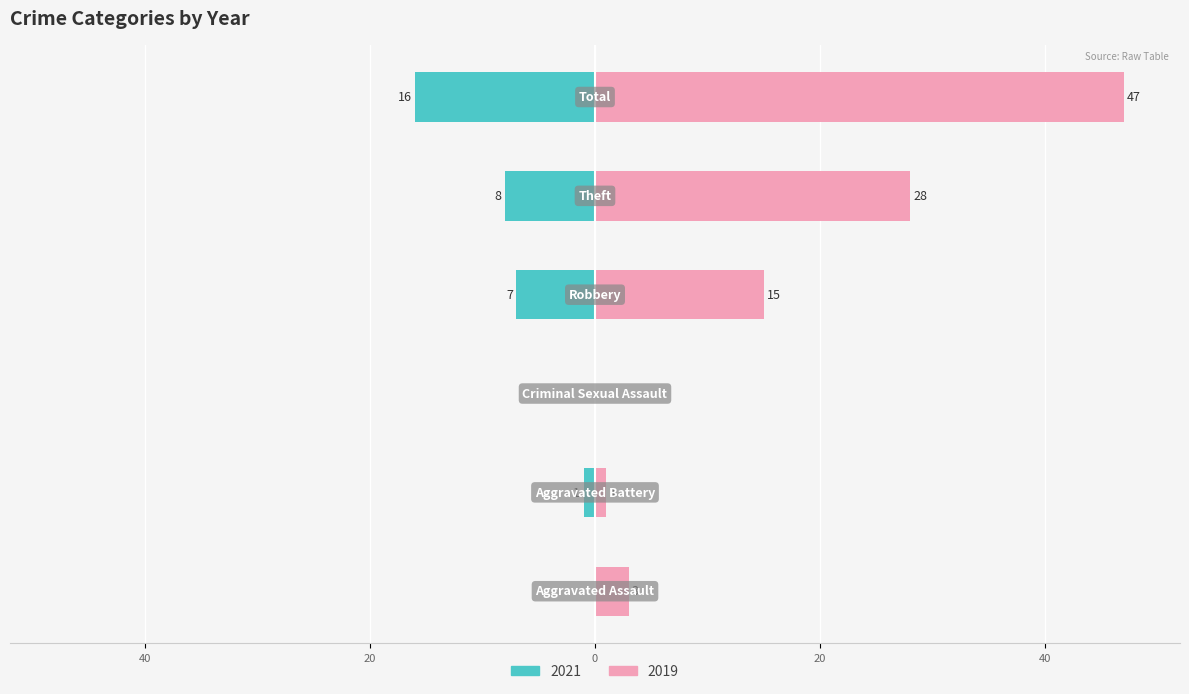

True or false: 2021 has a value of 27 at Total.

False